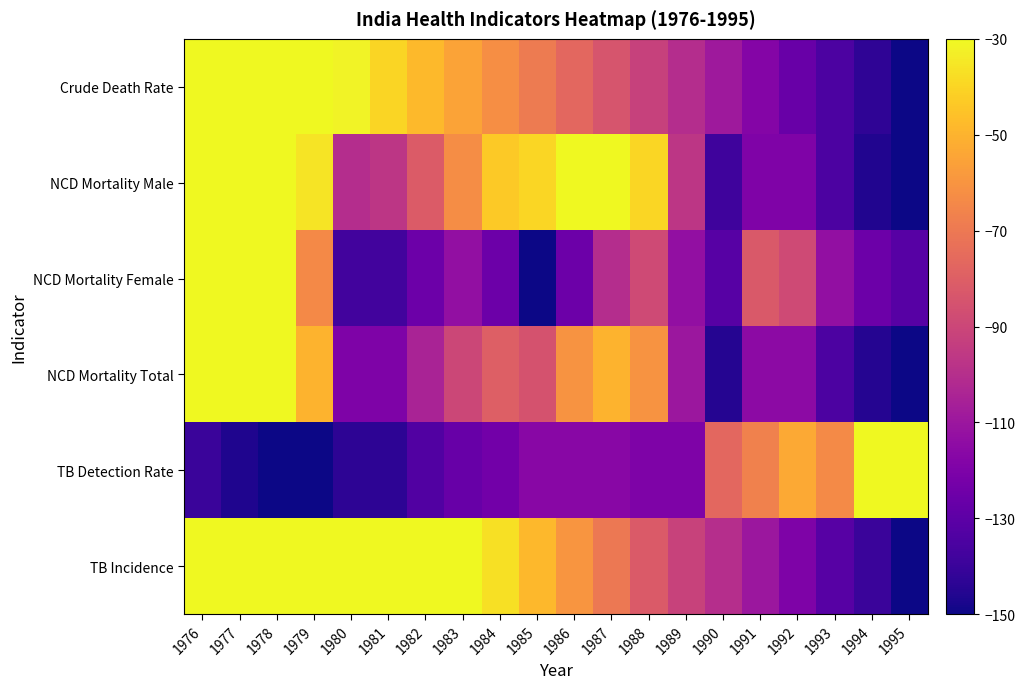

What is the difference between the highest and lowest values at 1992?

73.2